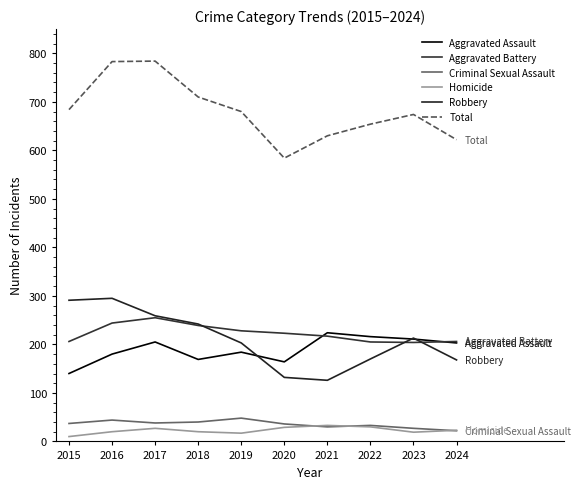

What is the highest value of the Homicide series?

33